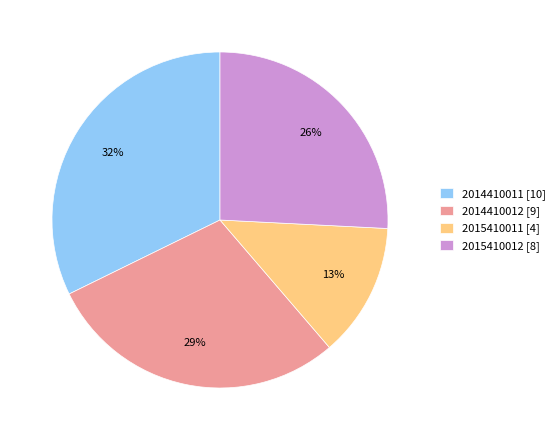

Approximately how many times larger is the value at 2015410011 [4] compared to 2014410011 [10]?

0.4